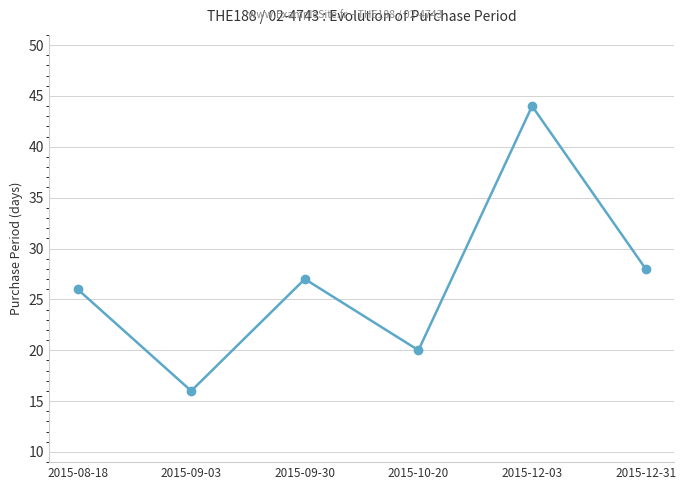

Is it true that the value at 2015-10-20 is 6?

False